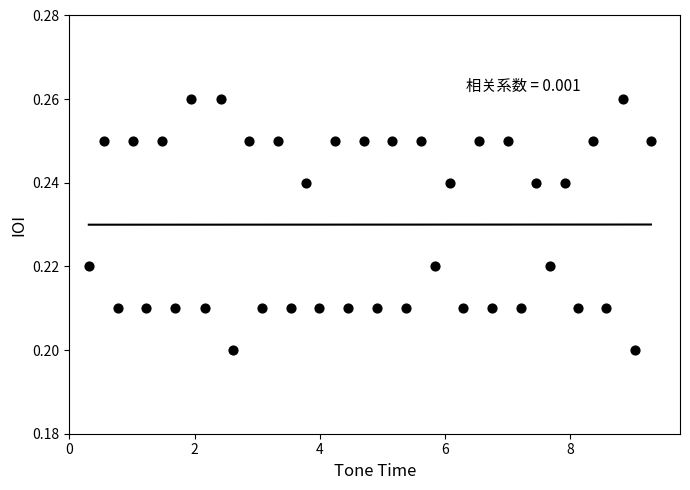

What is the range of X values (max minus min)?

9.0